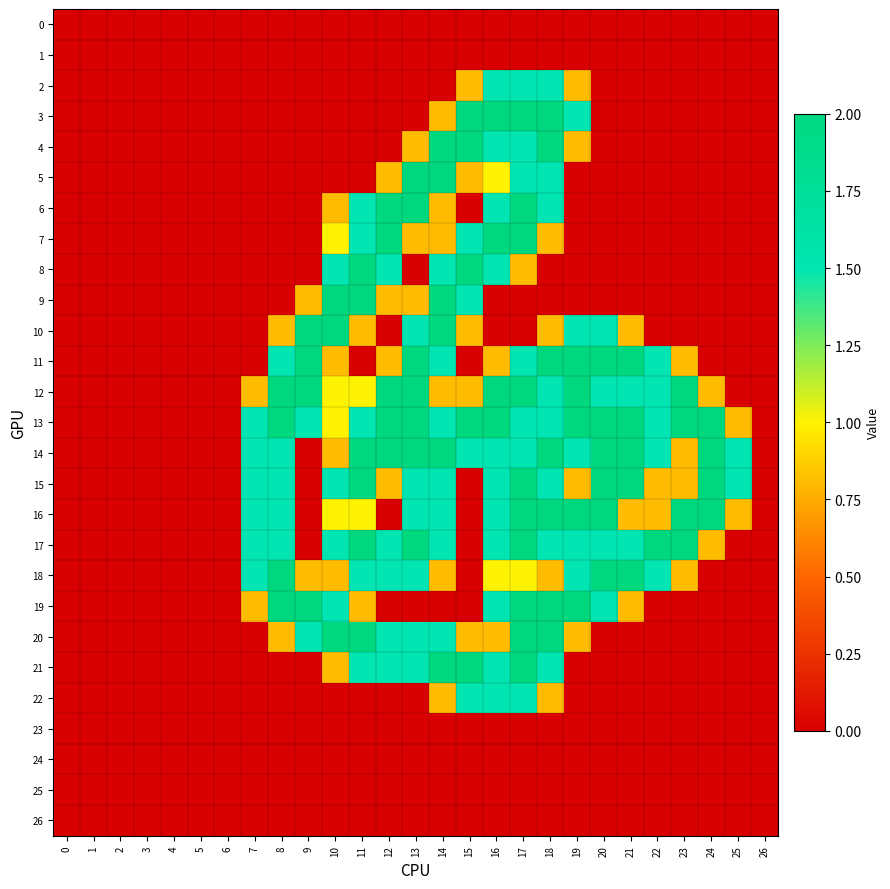

At which category is the sum across all series the highest?

17